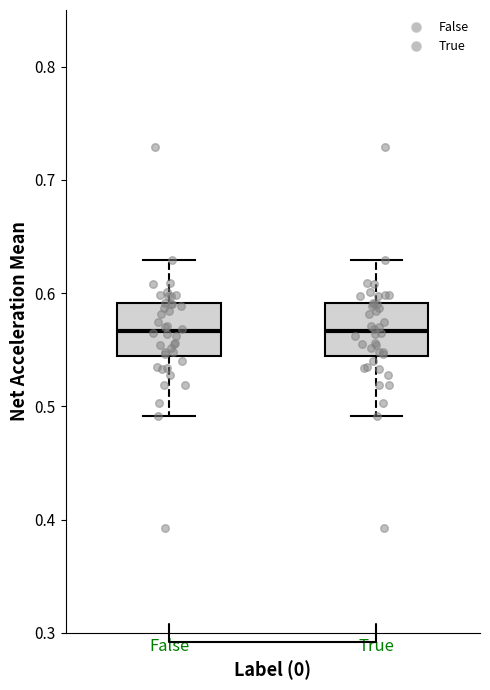

Reading left to right, transcribe this box plot: for each box, give where its median line is, the range the box spans, and where its two whiskers end, as read against the y-axis. The values are not printed on the chart, so give them approximately, as read against the axis.

False: median 0.57, box 0.54 to 0.59, whiskers 0.49 to 0.63
True: median 0.57, box 0.54 to 0.59, whiskers 0.49 to 0.63